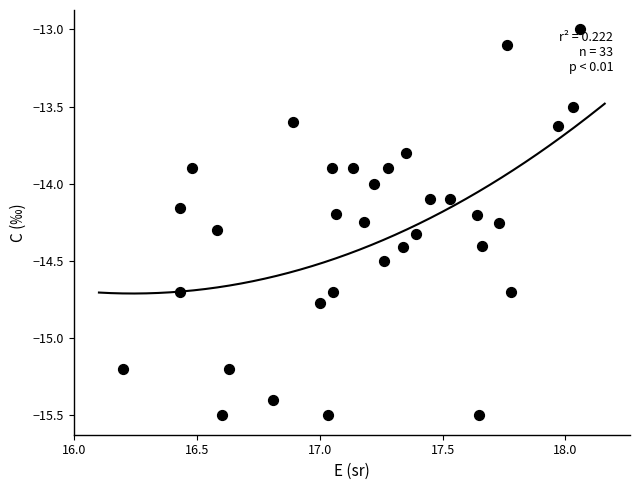

What is the range of X values (max minus min)?

1.9